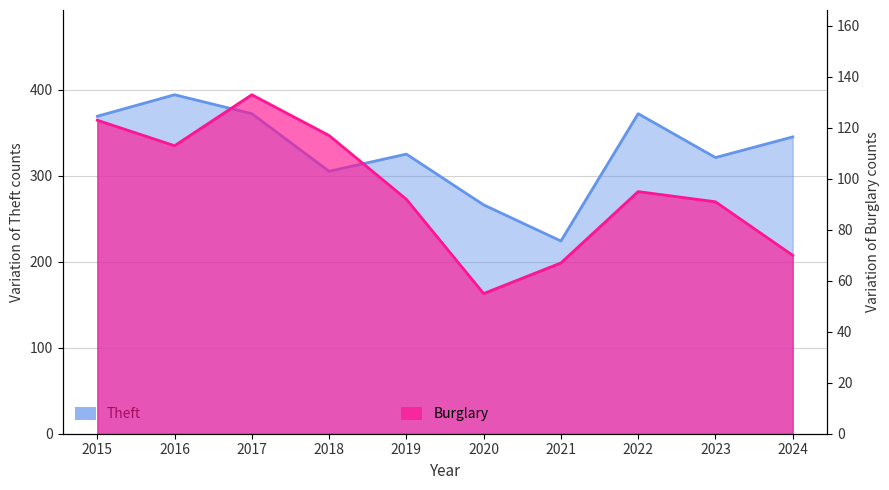

How many data points in Burglary are less than 95?

5